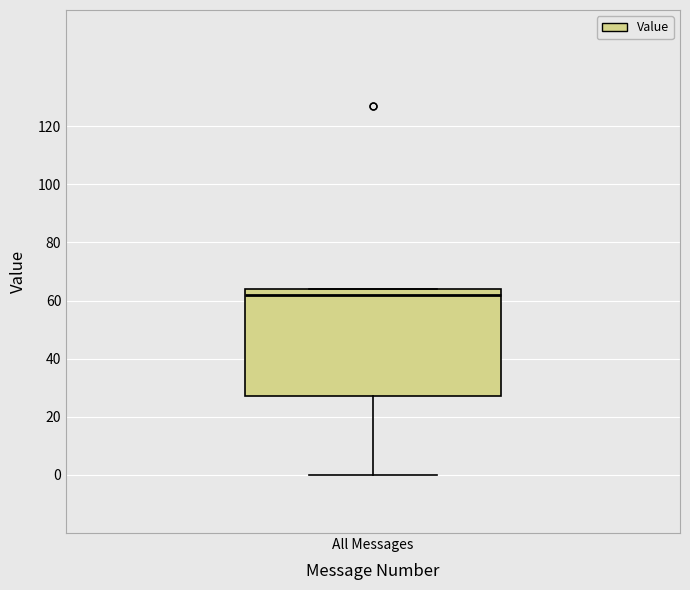

Where is the lower edge of the box for All Messages on the y-axis? The values are not printed on the chart, so give them approximately, as read against the axis.

28